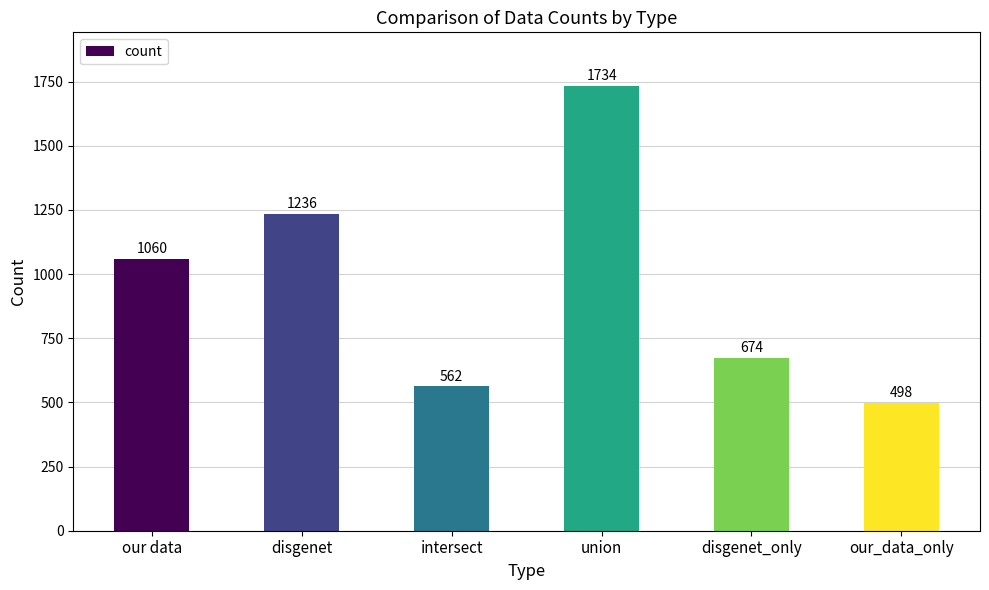

What position from the left is disgenet_only?

5